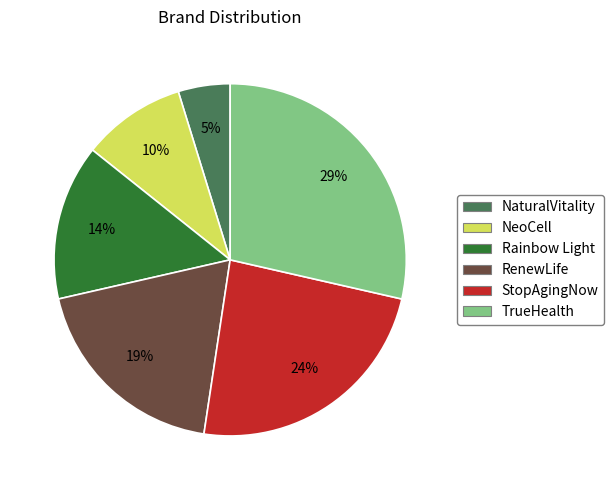

What is the ratio of the value at TrueHealth to the value at StopAgingNow?

1.2